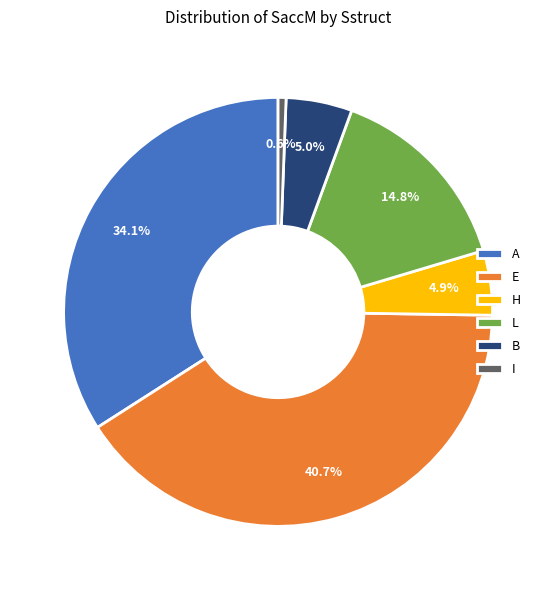

How much of the chart is everything except L?

85.2%